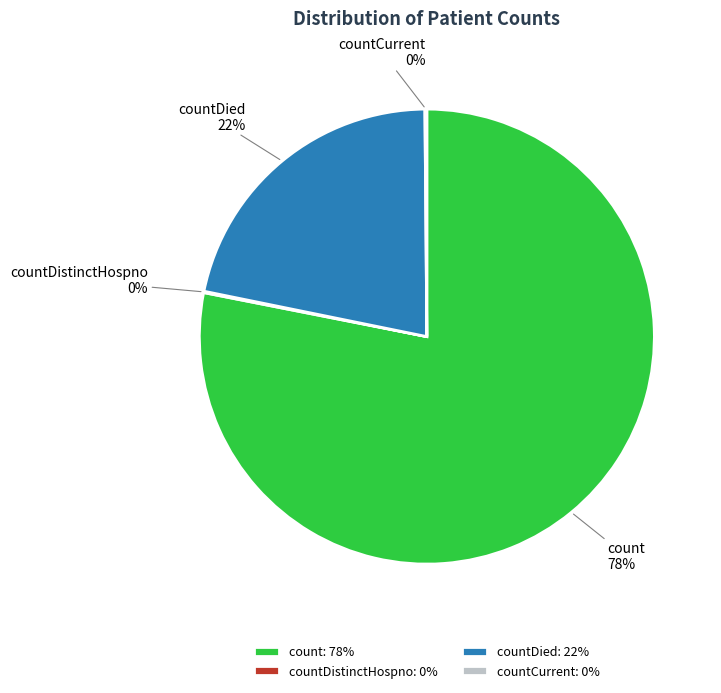

To the nearest percent, what is the difference between the countDied and count slice percentages?

56%